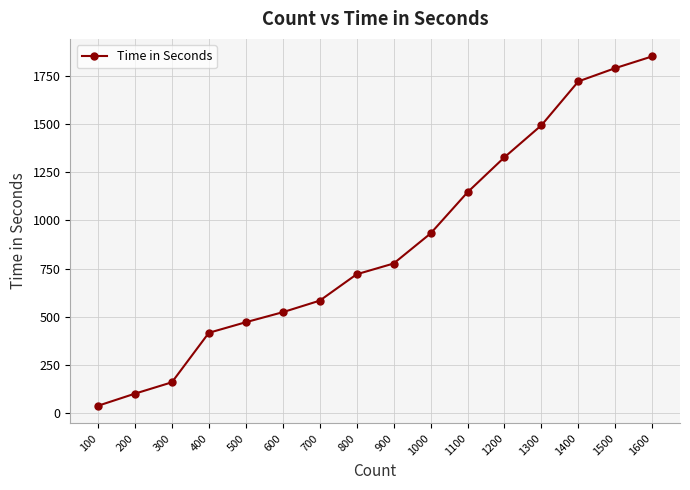

What is the change in value from 700 to 1300?

+911